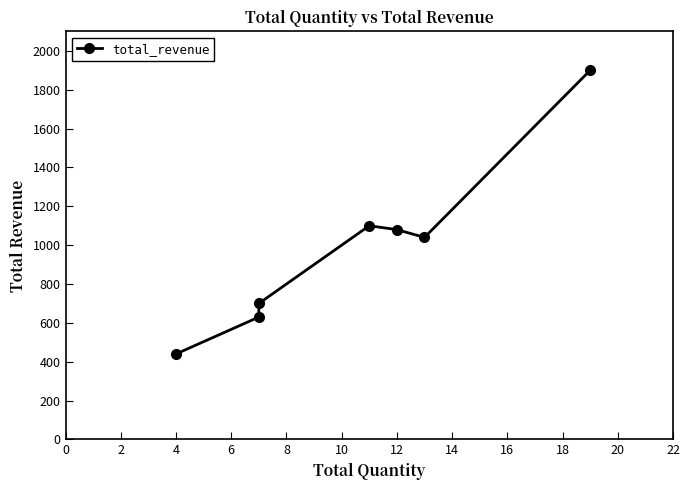

How many categories are shown in the chart?

7